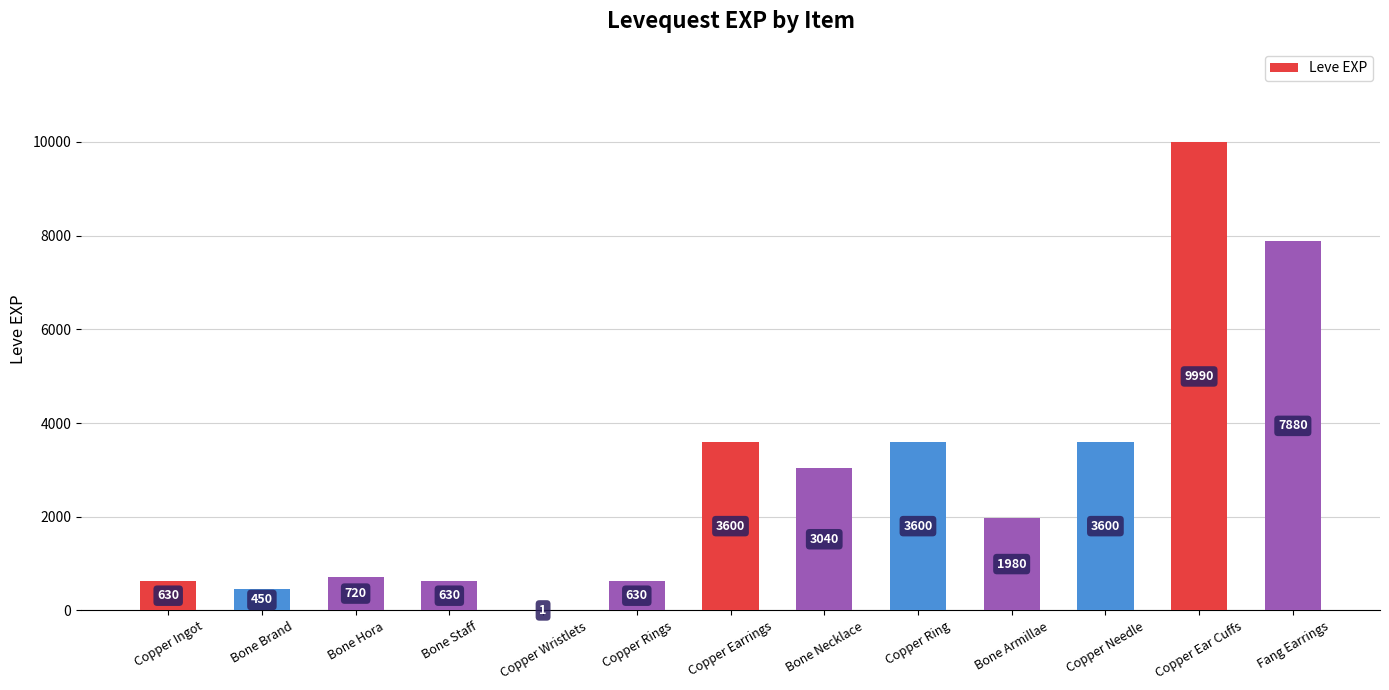

What value does the data have at Bone Armillae, to the nearest 100?

2000